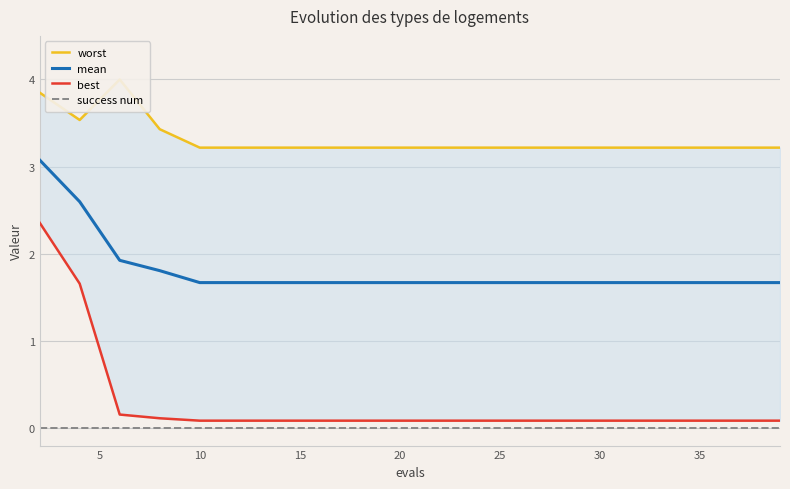

What is the maximum value shown in the chart?

4.0